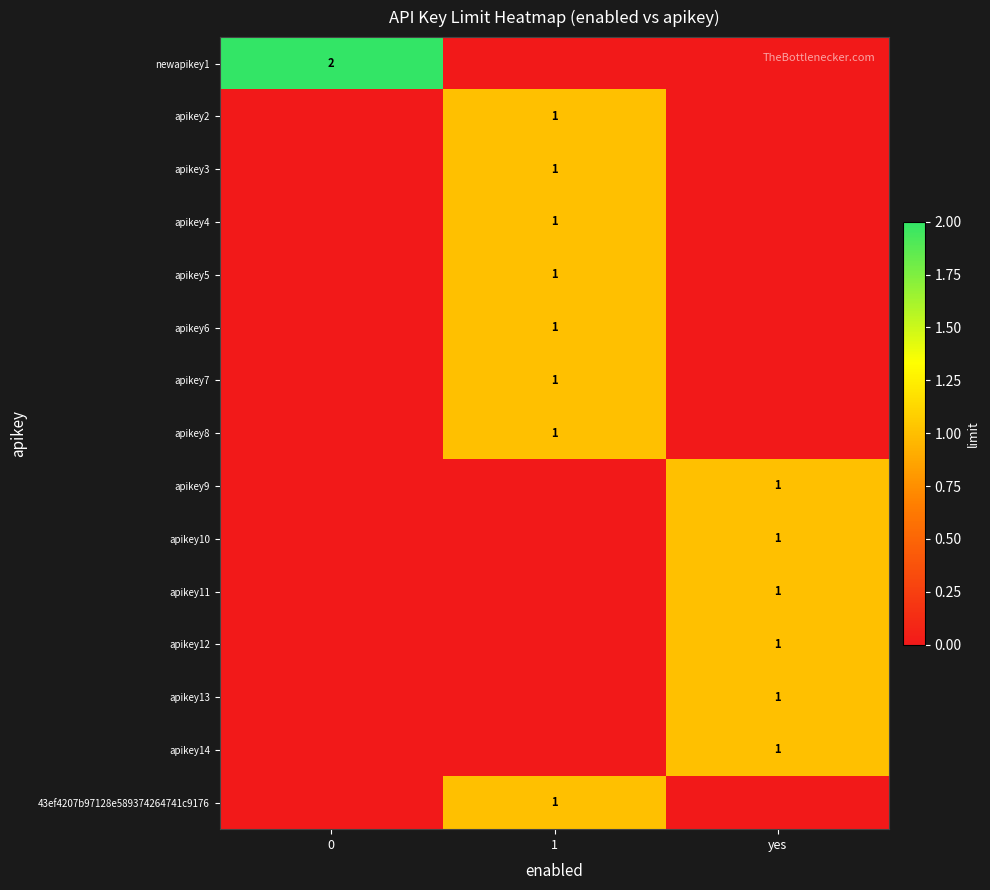

Is it true that 43ef4207b97128e589374264741c9176 equals 1 at 1?

True